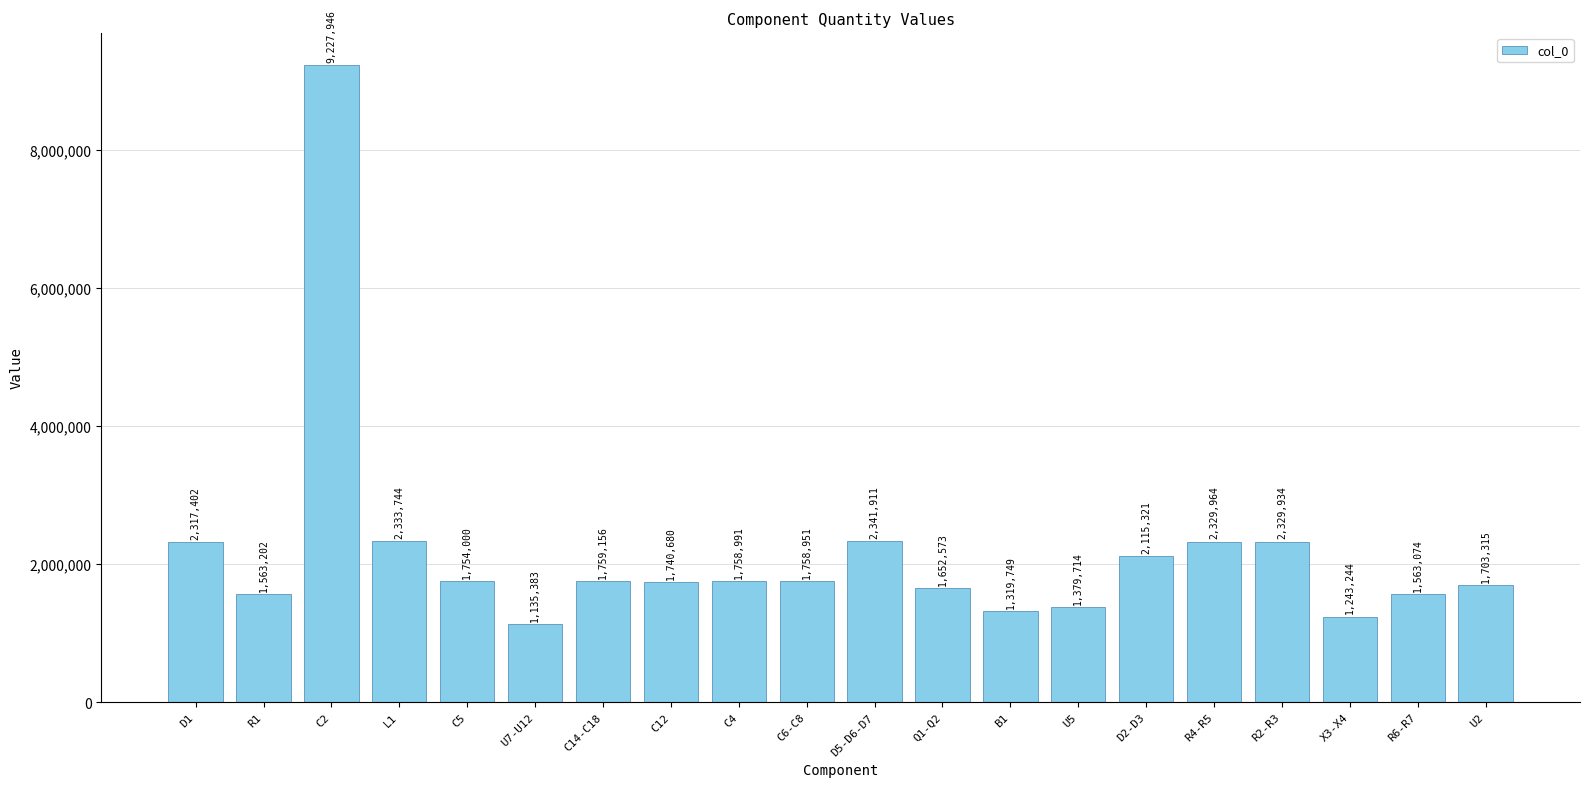

What value does the data have at U5, to the nearest 100?

1379700